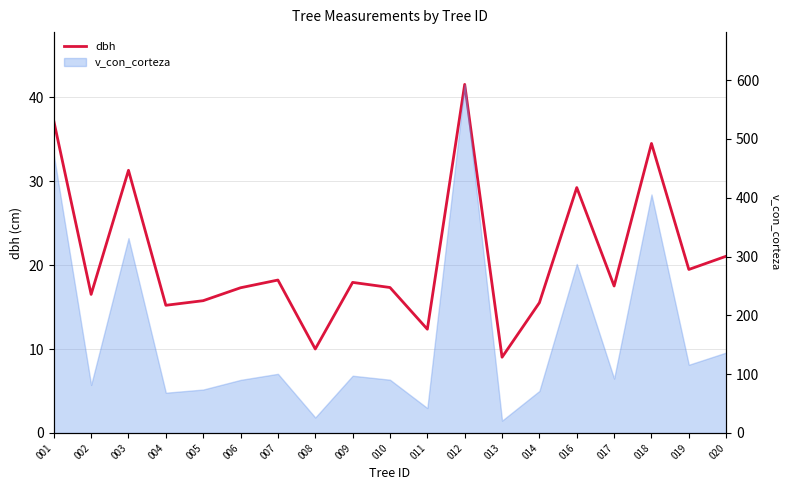

How many data points are above 17?

12